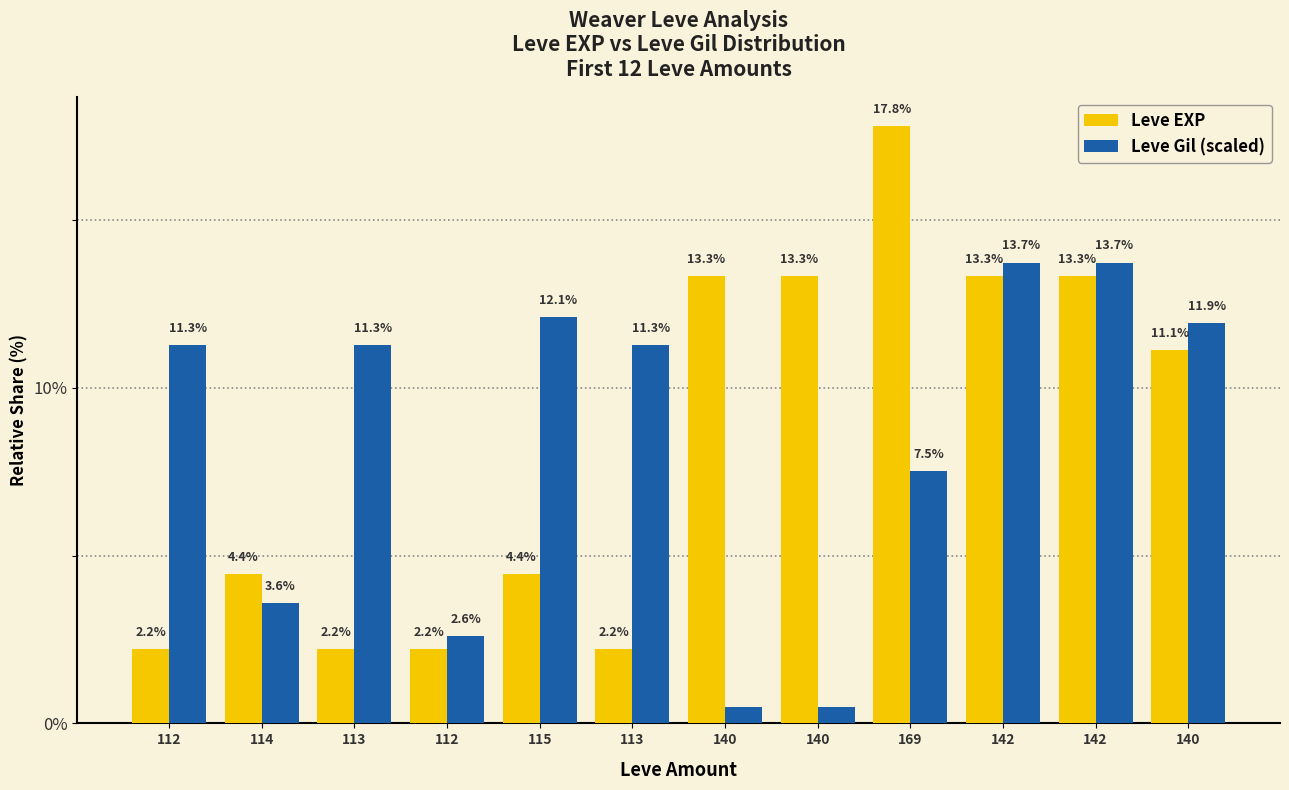

Does the chart contain stacked bars?

No